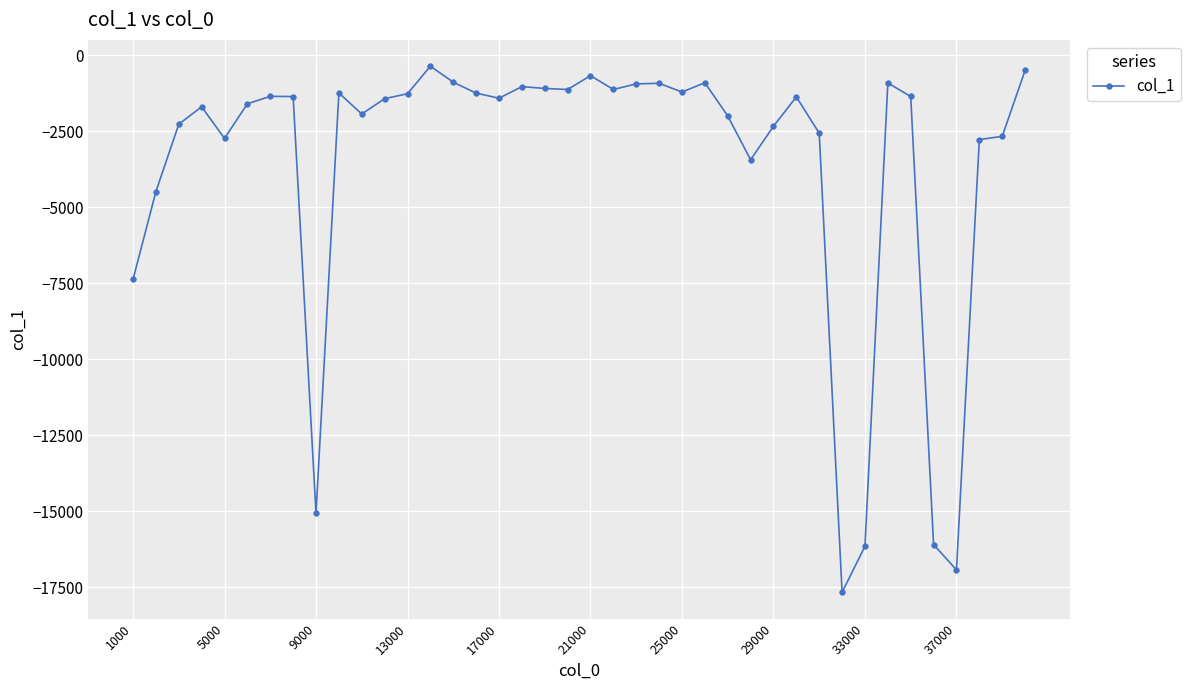

What is the average value?

-3590.0